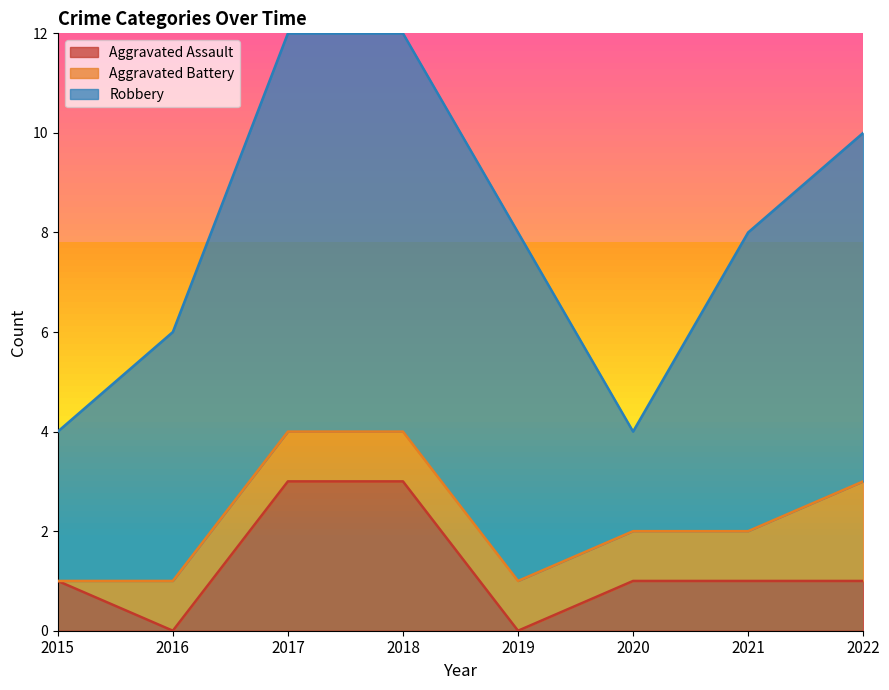

True or false: Robbery has a value of 2 at 2022.

False